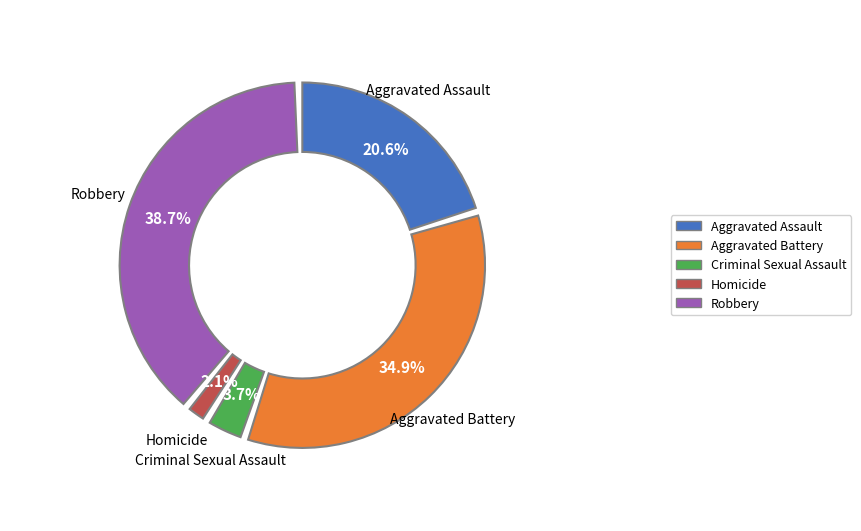

What is the ratio of the value at Aggravated Assault to the value at Criminal Sexual Assault?

5.6